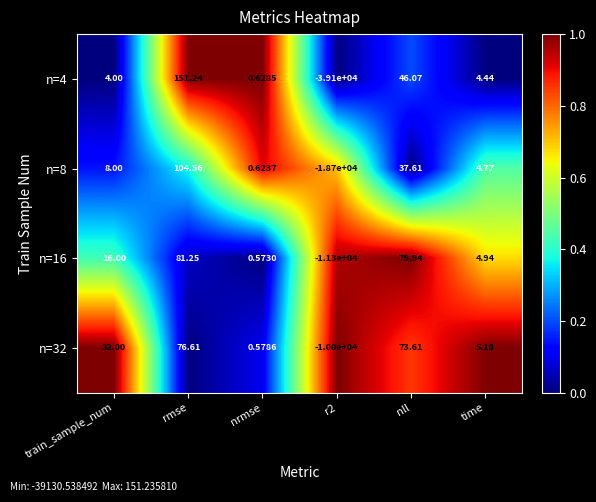

Where is n=16 nearest to the value -5609?

nrmse